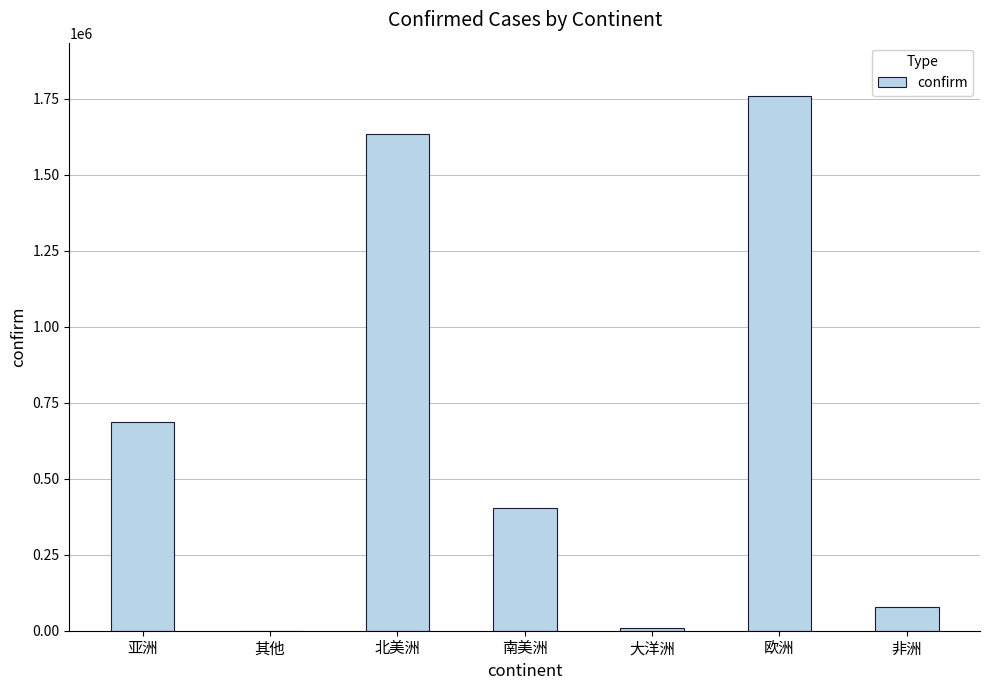

True or false: the data shows 1758114 at 欧洲.

True